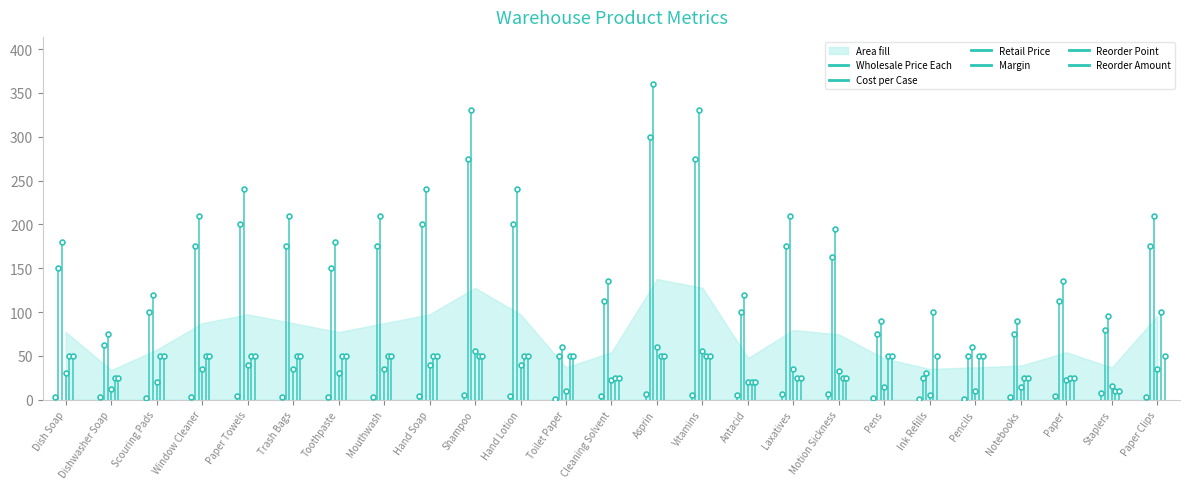

Is it true that Reorder Point equals 23.0 at Hand Lotion?

False